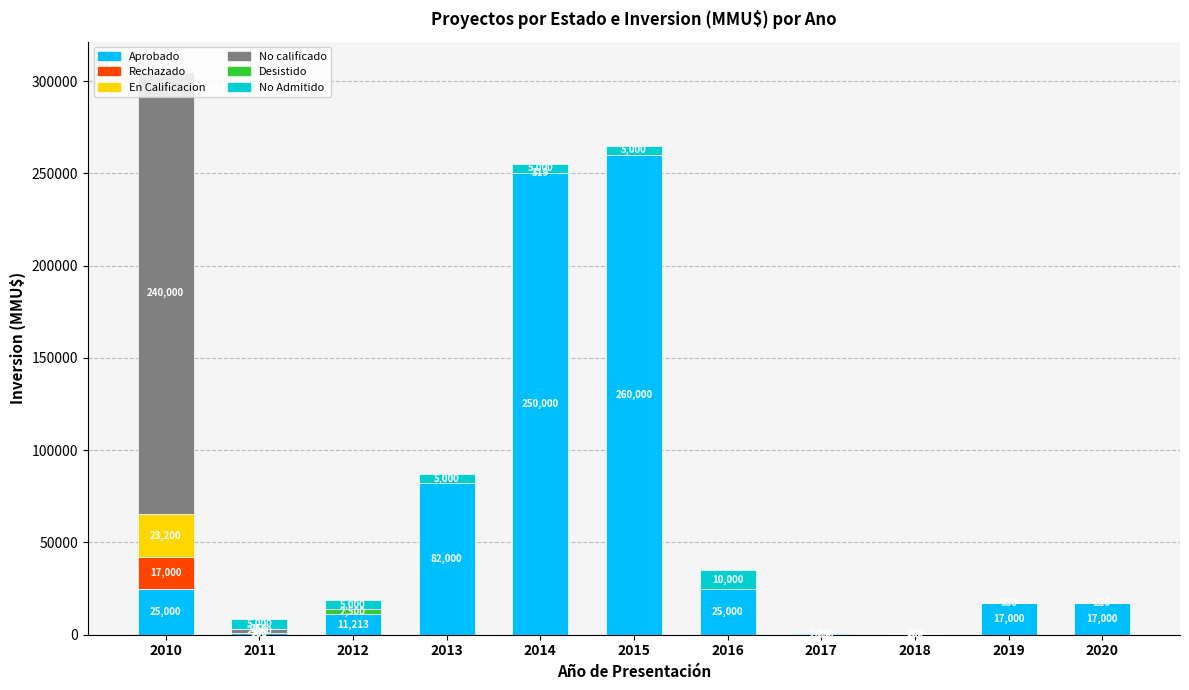

Does the chart contain stacked bars?

Yes